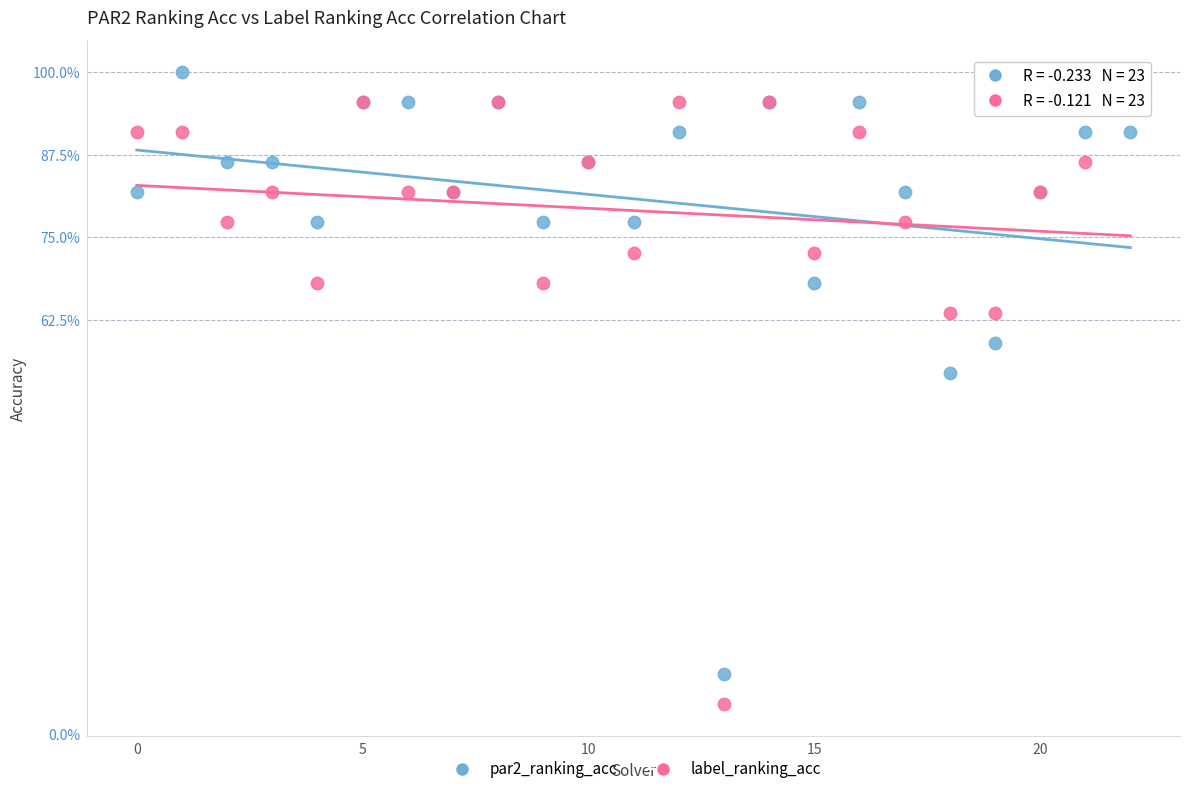

What are all the series names shown in the legend?

par2_ranking_acc, label_ranking_acc